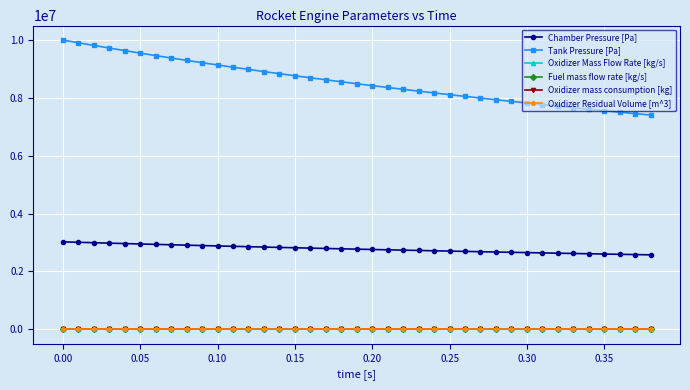

At how many categories does at least one series exceed 5716878?

39